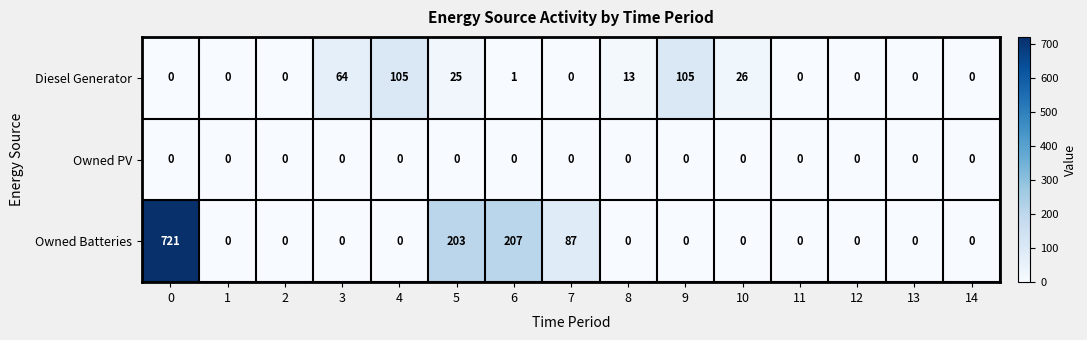

Is the value of Owned PV at 8 greater than the value of Diesel Generator at 4?

No